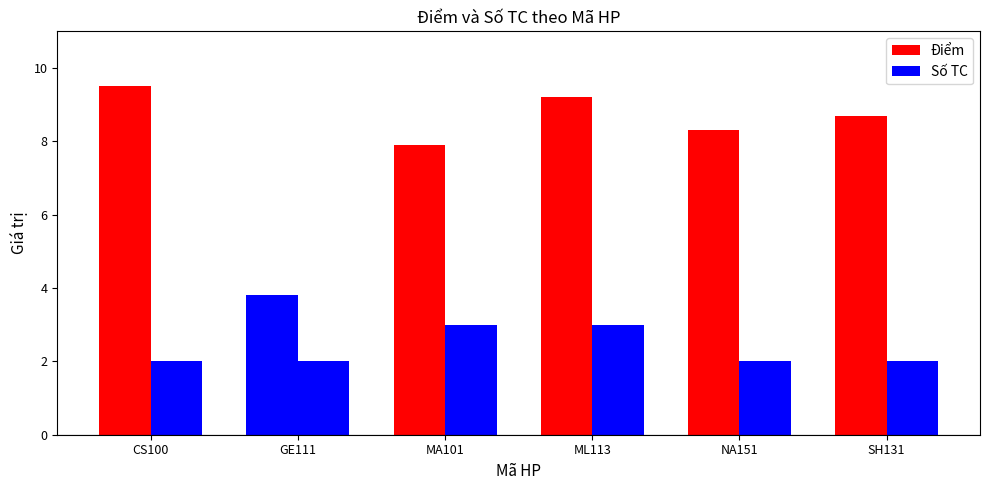

How many bars are there in each group?

2